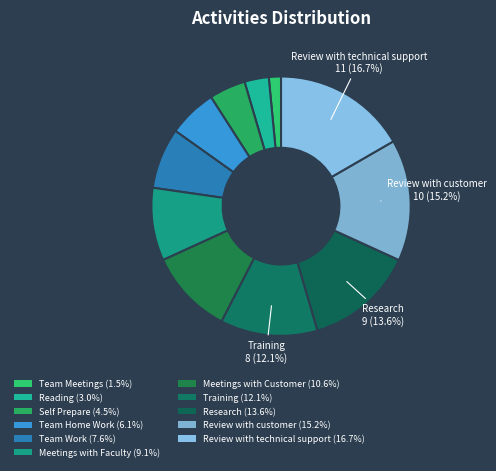

What is the ratio of the value at Team Home Work to the value at Reading?

2.0